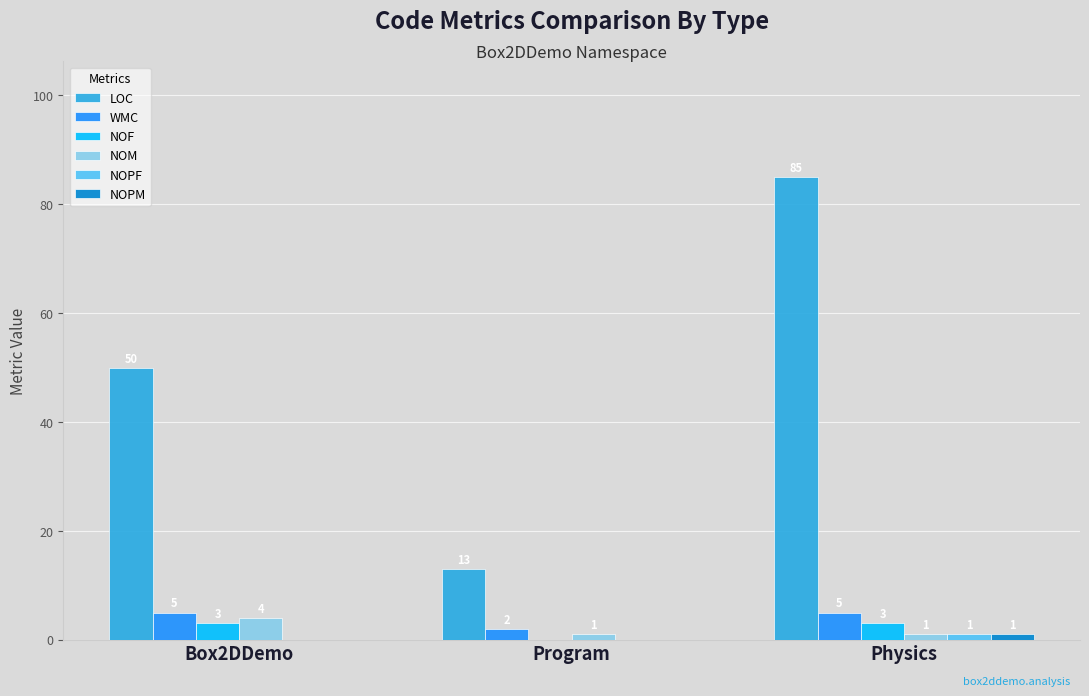

The LOC series shows 13 at Program. True or false?

True